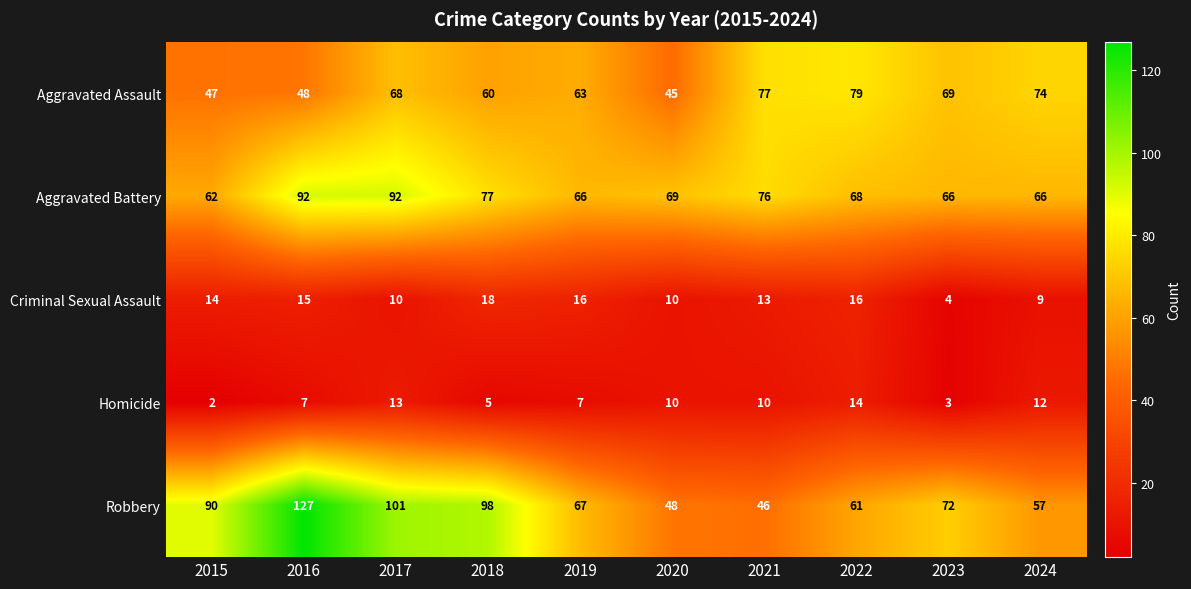

How many distinct data groups are displayed?

5